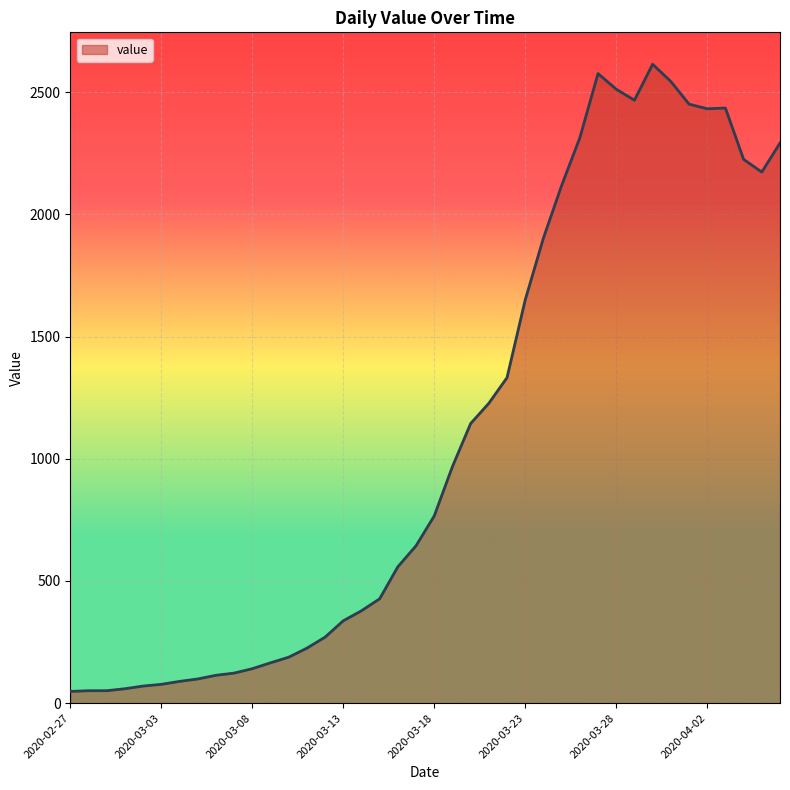

What is the difference between the maximum and minimum values?

2566